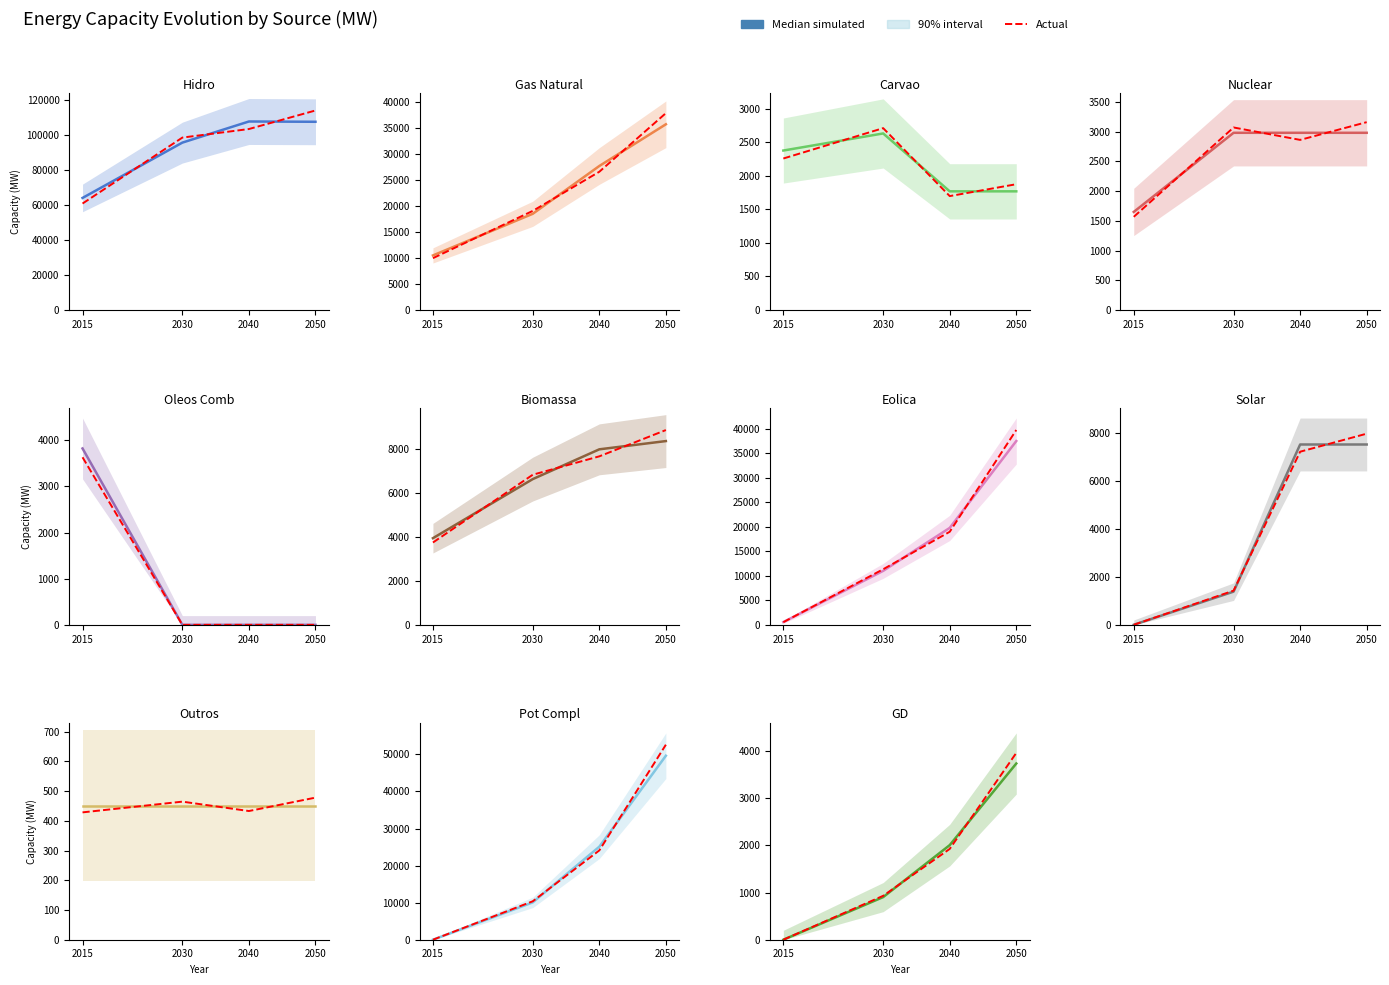

At which label does Actual reach its minimum?

2015